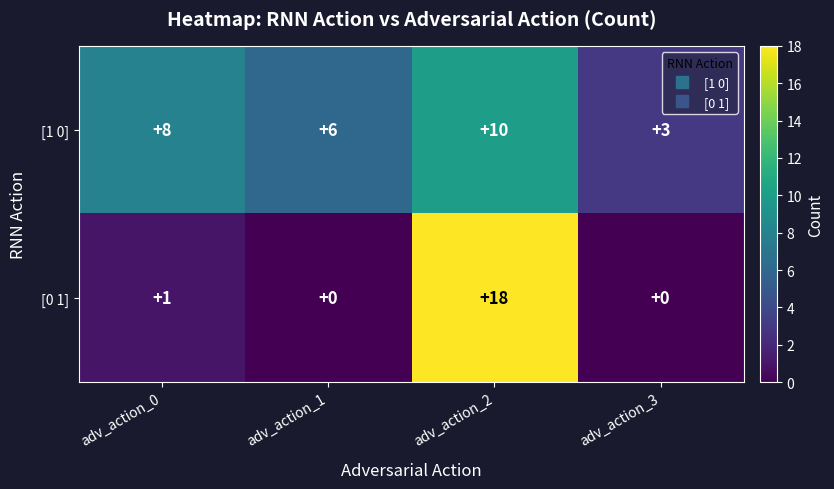

Where is [0 1] nearest to the value 9?

adv_action_0